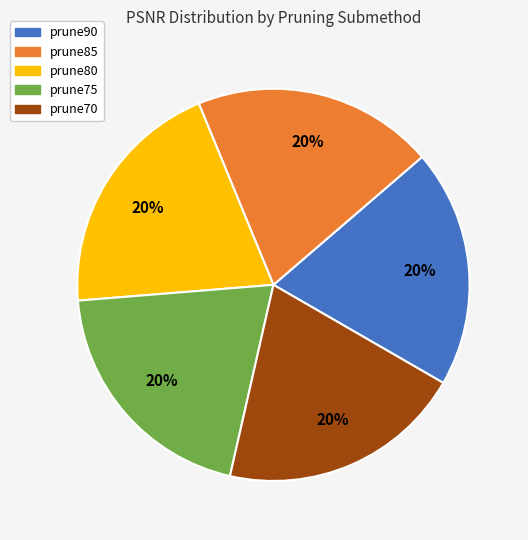

To the nearest percent, what is the combined percentage of prune75 and prune85?

40%